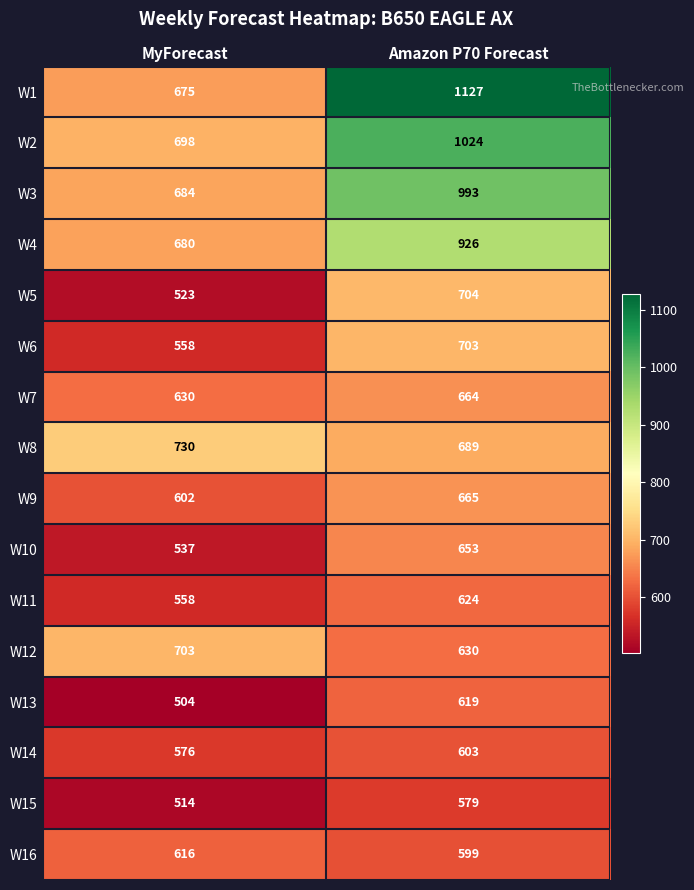

Read the W2 value at MyForecast, to the nearest 5.

700